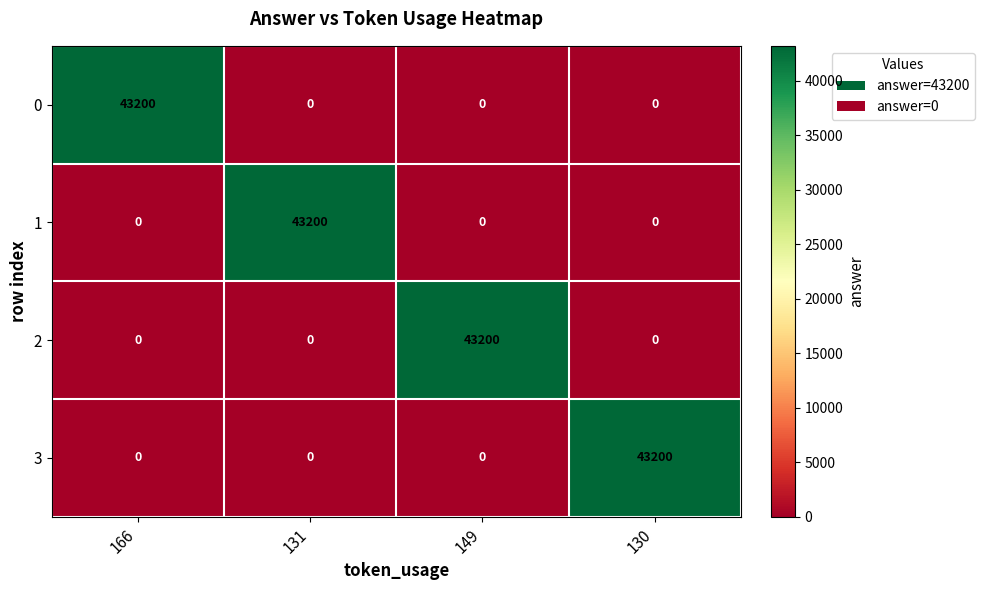

What value does the 3 series have at 130?

43200